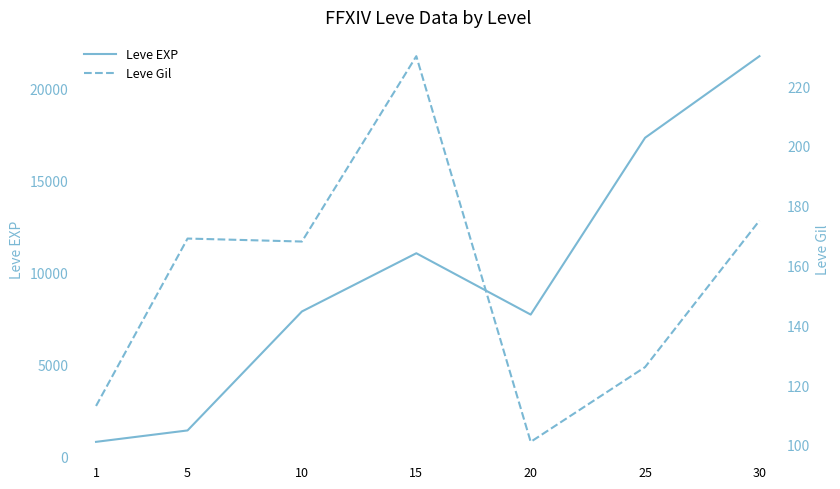

Reading left to right, transcribe all the data shown in this chart.

Leve EXP: 1=800	5=1420	10=7880	15=11040	20=7710	25=17310	30=21740
Leve Gil: 1=113	5=169	10=168	15=230	20=101	25=126	30=175